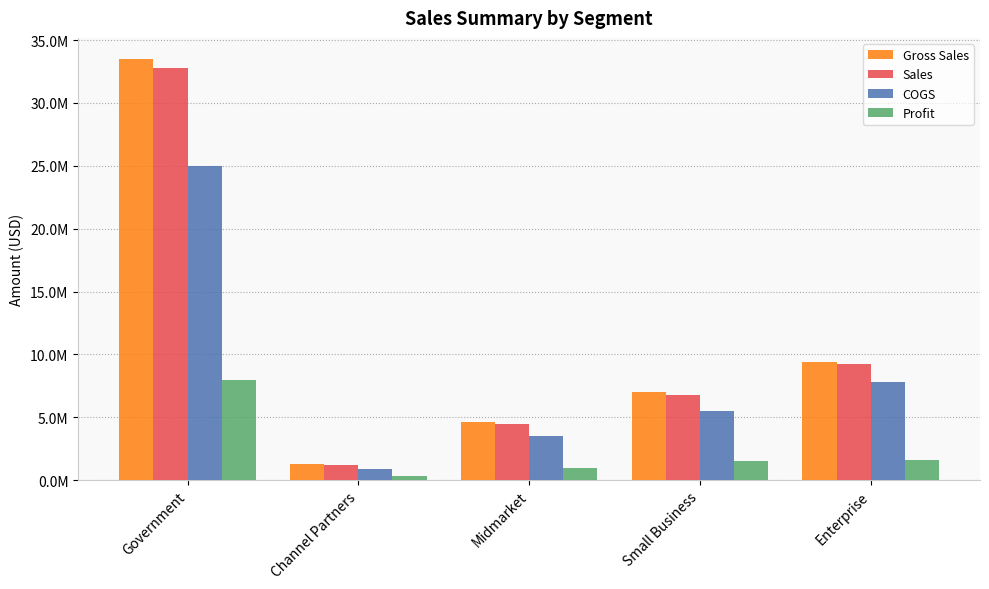

What is the average value of the Gross Sales series?

11150000